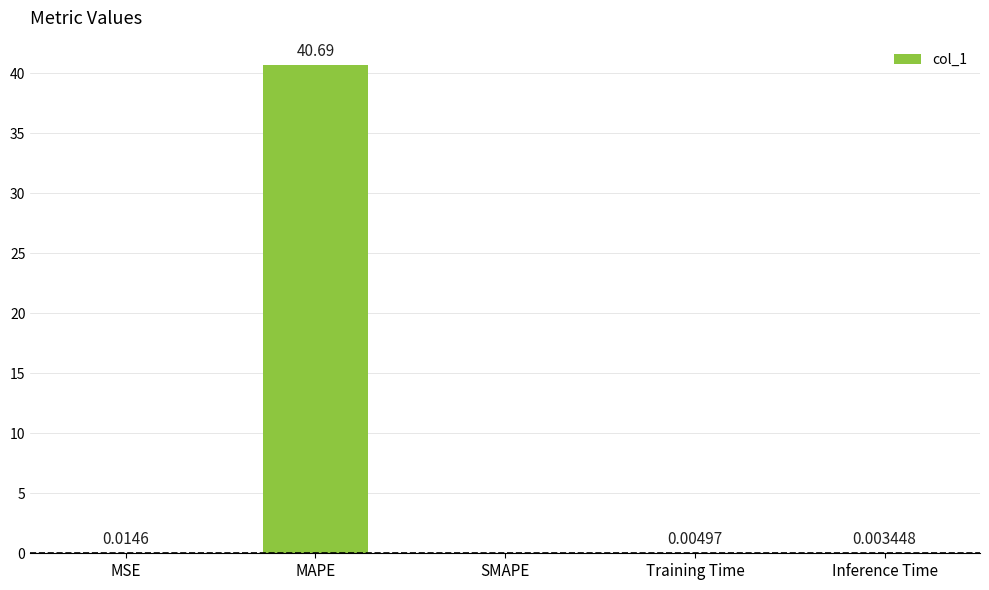

Is it true that the value at Training Time is 0.0?

True